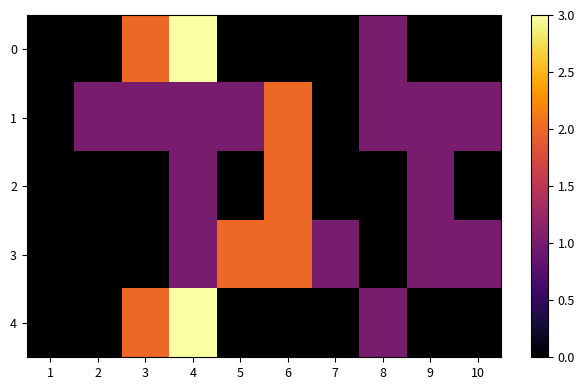

What is the difference between the highest and lowest values at 4?

2